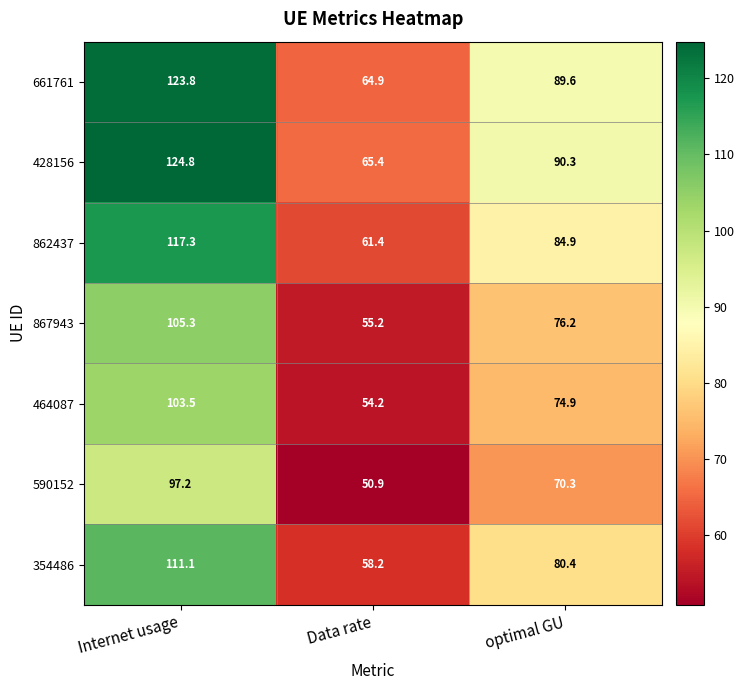

At which label does 661761 first exceed 89?

Internet usage